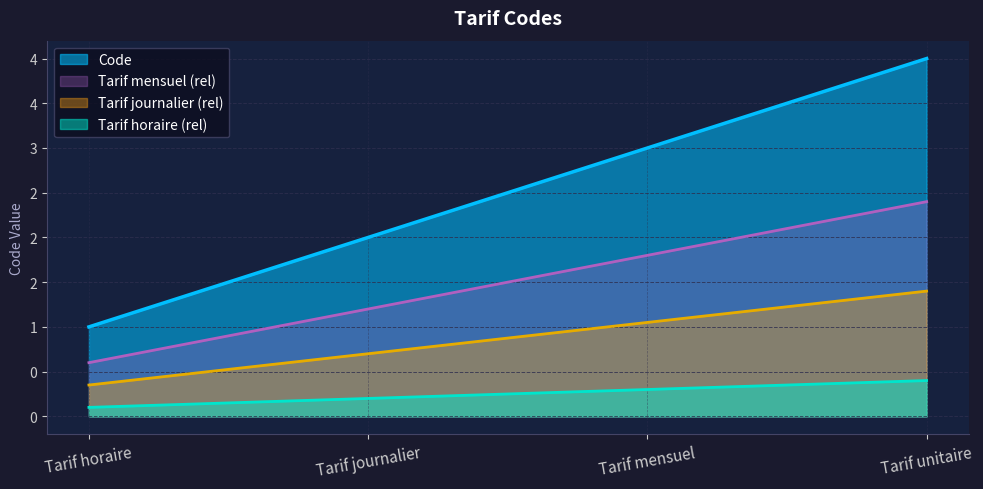

Which category has the highest value across all series?

Tarif unitaire